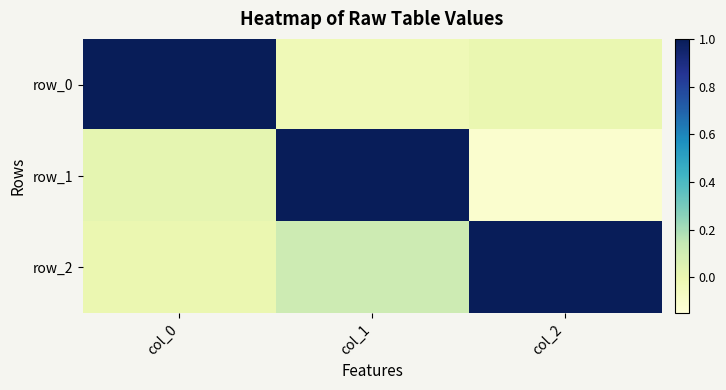

True or false: row_2 has a value of 0.2 at col_1.

False